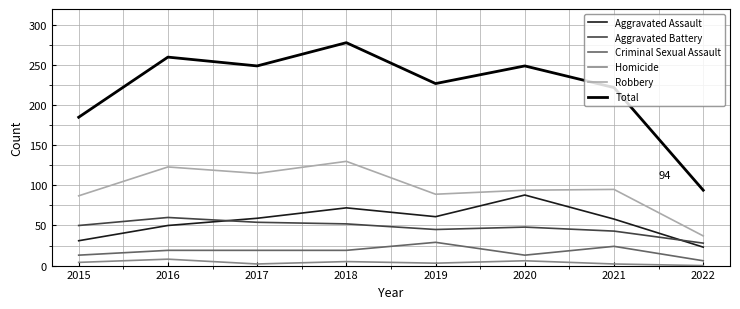

True or false: Total and Homicide cross at least once.

False